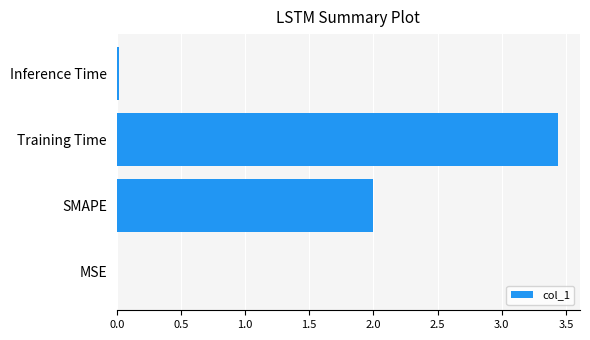

Which category has the highest value across all series?

Training Time